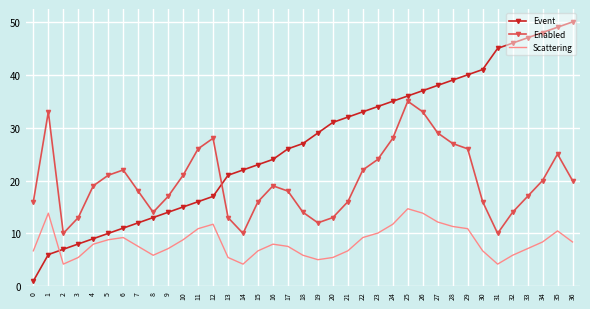

Read the Scattering value at 21.

6.7